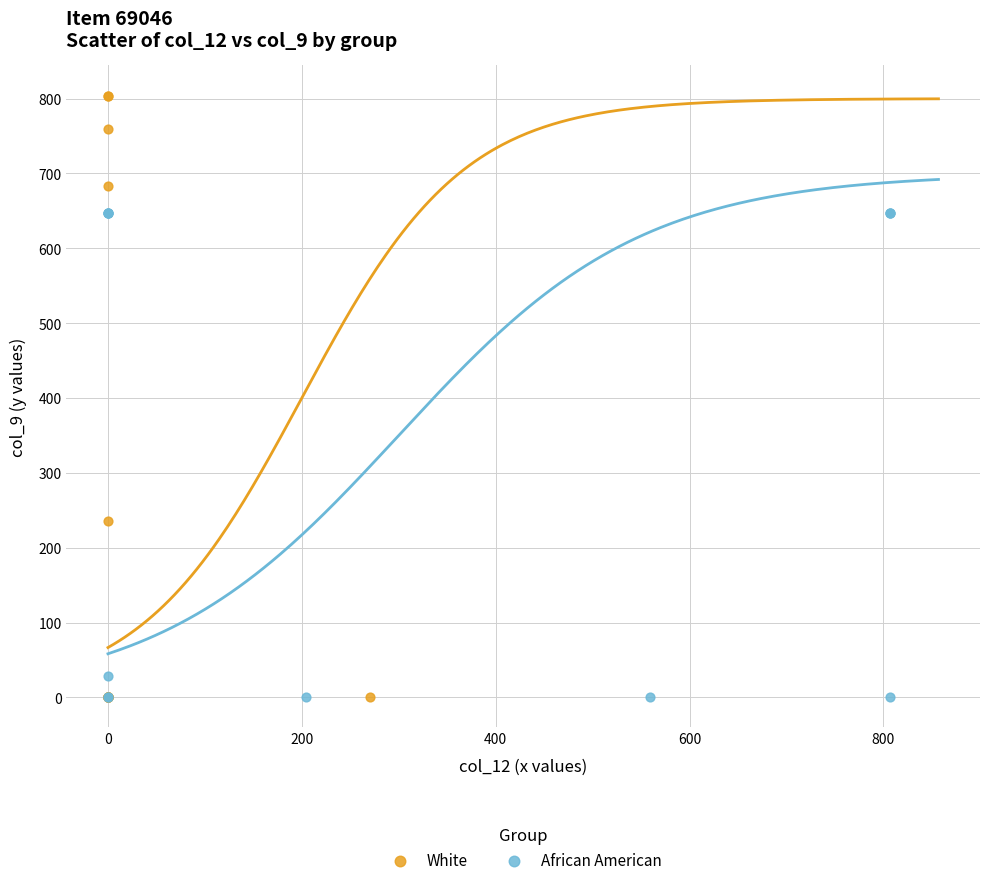

Which series has the widest spread of Y values?

White